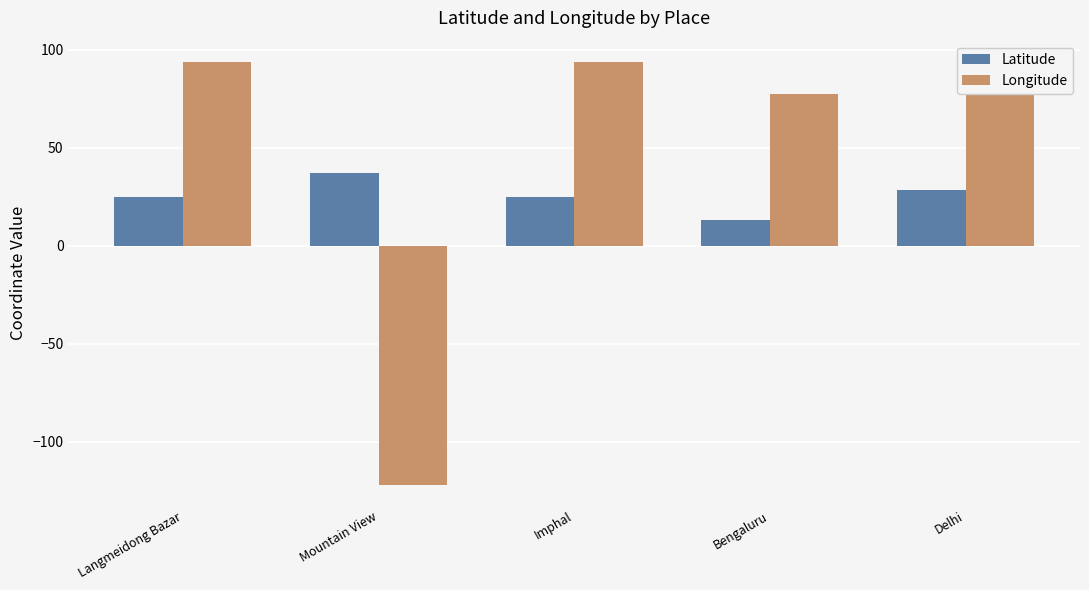

What is the sum of all Longitude values?

220.6